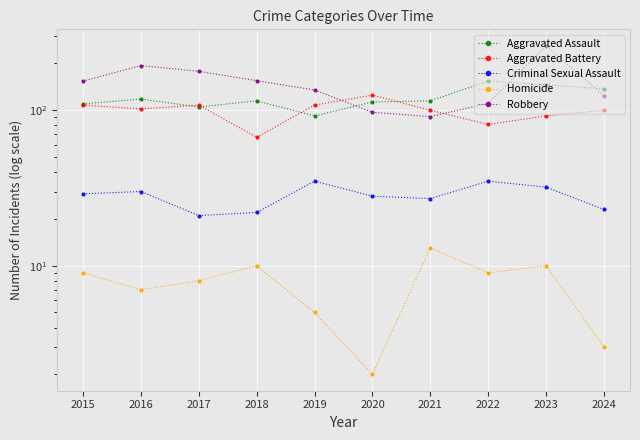

Reading left to right, list all the values displayed in this chart.

Aggravated Assault: 2015=110	2016=118	2017=105	2018=115	2019=92	2020=113	2021=115	2022=154	2023=146	2024=137
Aggravated Battery: 2015=108	2016=102	2017=108	2018=67	2019=108	2020=125	2021=100	2022=81	2023=92	2024=100
Criminal Sexual Assault: 2015=29	2016=30	2017=21	2018=22	2019=35	2020=28	2021=27	2022=35	2023=32	2024=23
Homicide: 2015=9	2016=7	2017=8	2018=10	2019=5	2020=2	2021=13	2022=9	2023=10	2024=3
Robbery: 2015=154	2016=194	2017=178	2018=155	2019=135	2020=97	2021=91	2022=111	2023=260	2024=124